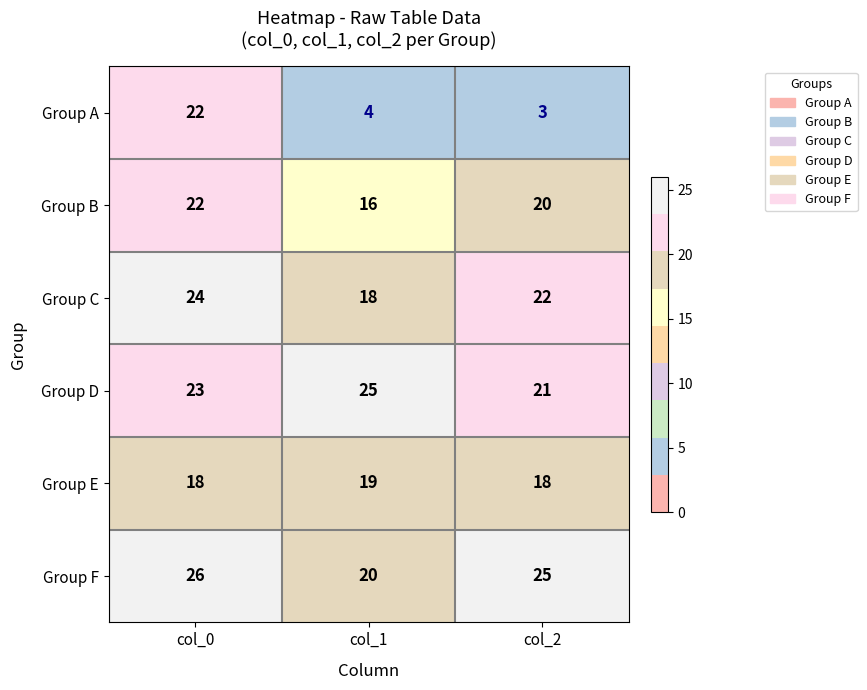

At which category does the chart reach its peak across all series?

col_0